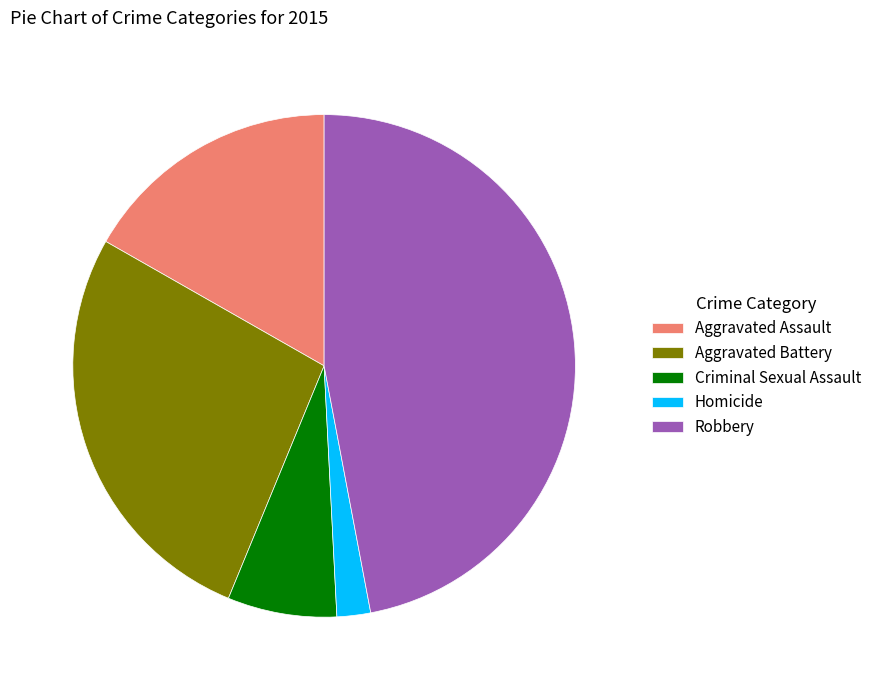

True or false: Aggravated Assault accounts for 10% of the total.

False